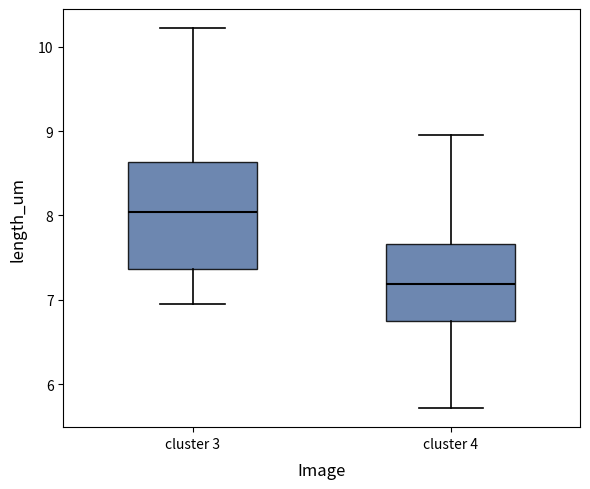

Comparing the boxes themselves (not the whiskers), which one is the tallest?

cluster 3